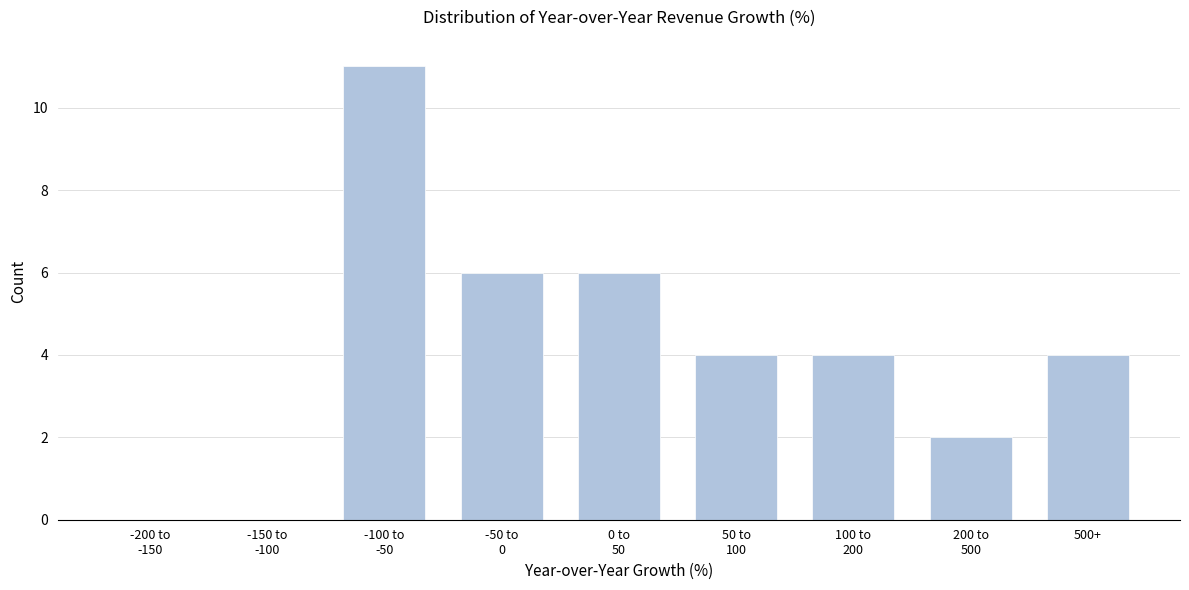

What is the sum of all values?

37